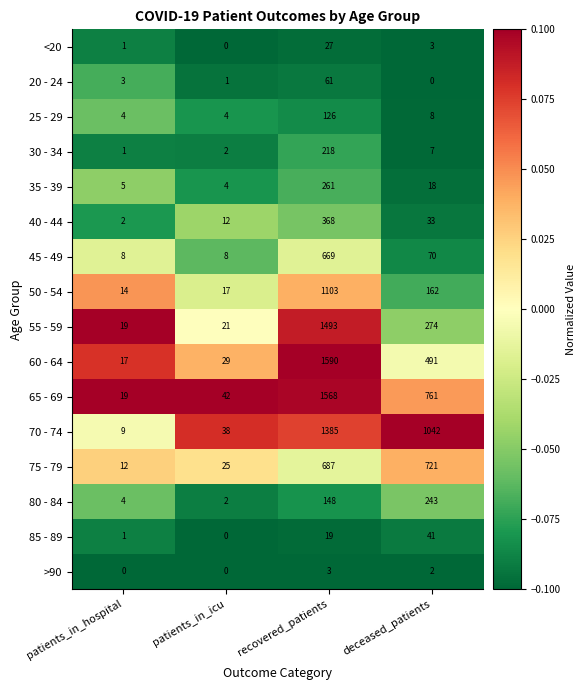

Where is <20 nearest to the value 13?

deceased_patients